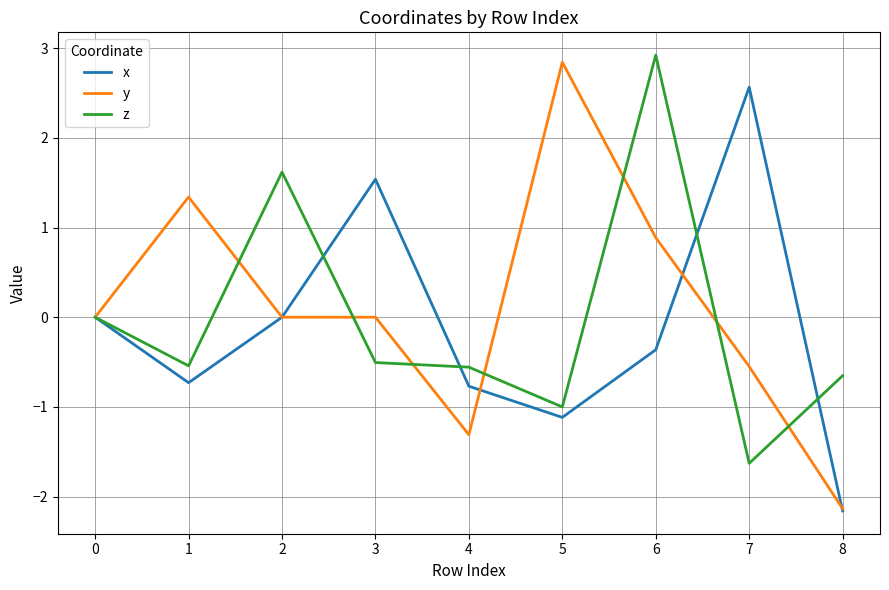

List the series in order of their overall mean, highest first.

y, z, x